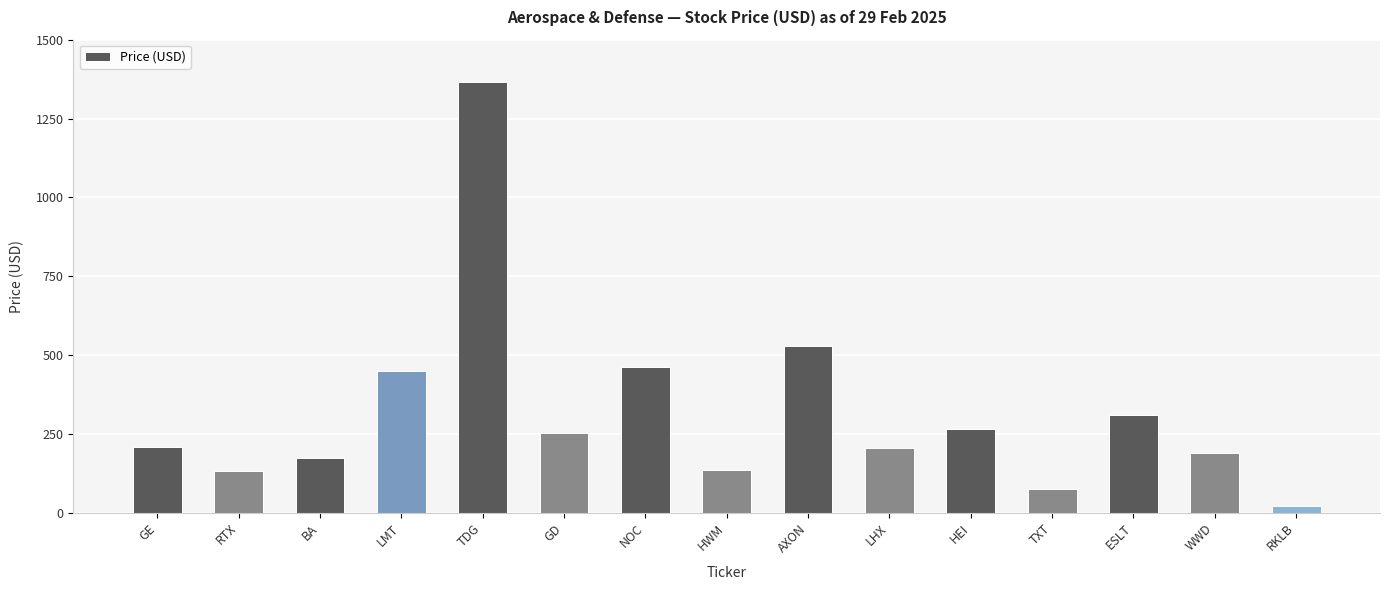

What value does the data have at BA?

174.6